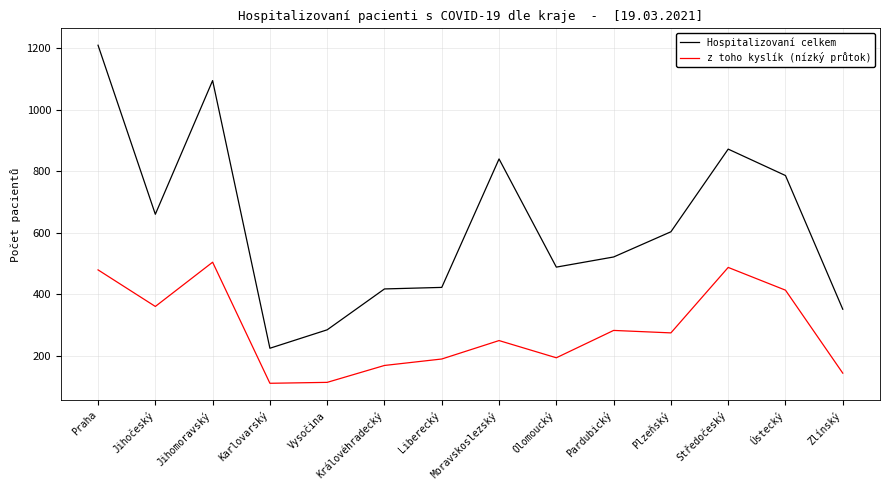

True or false: z toho kyslík (nízký průtok) has a value of 479 at Praha.

True